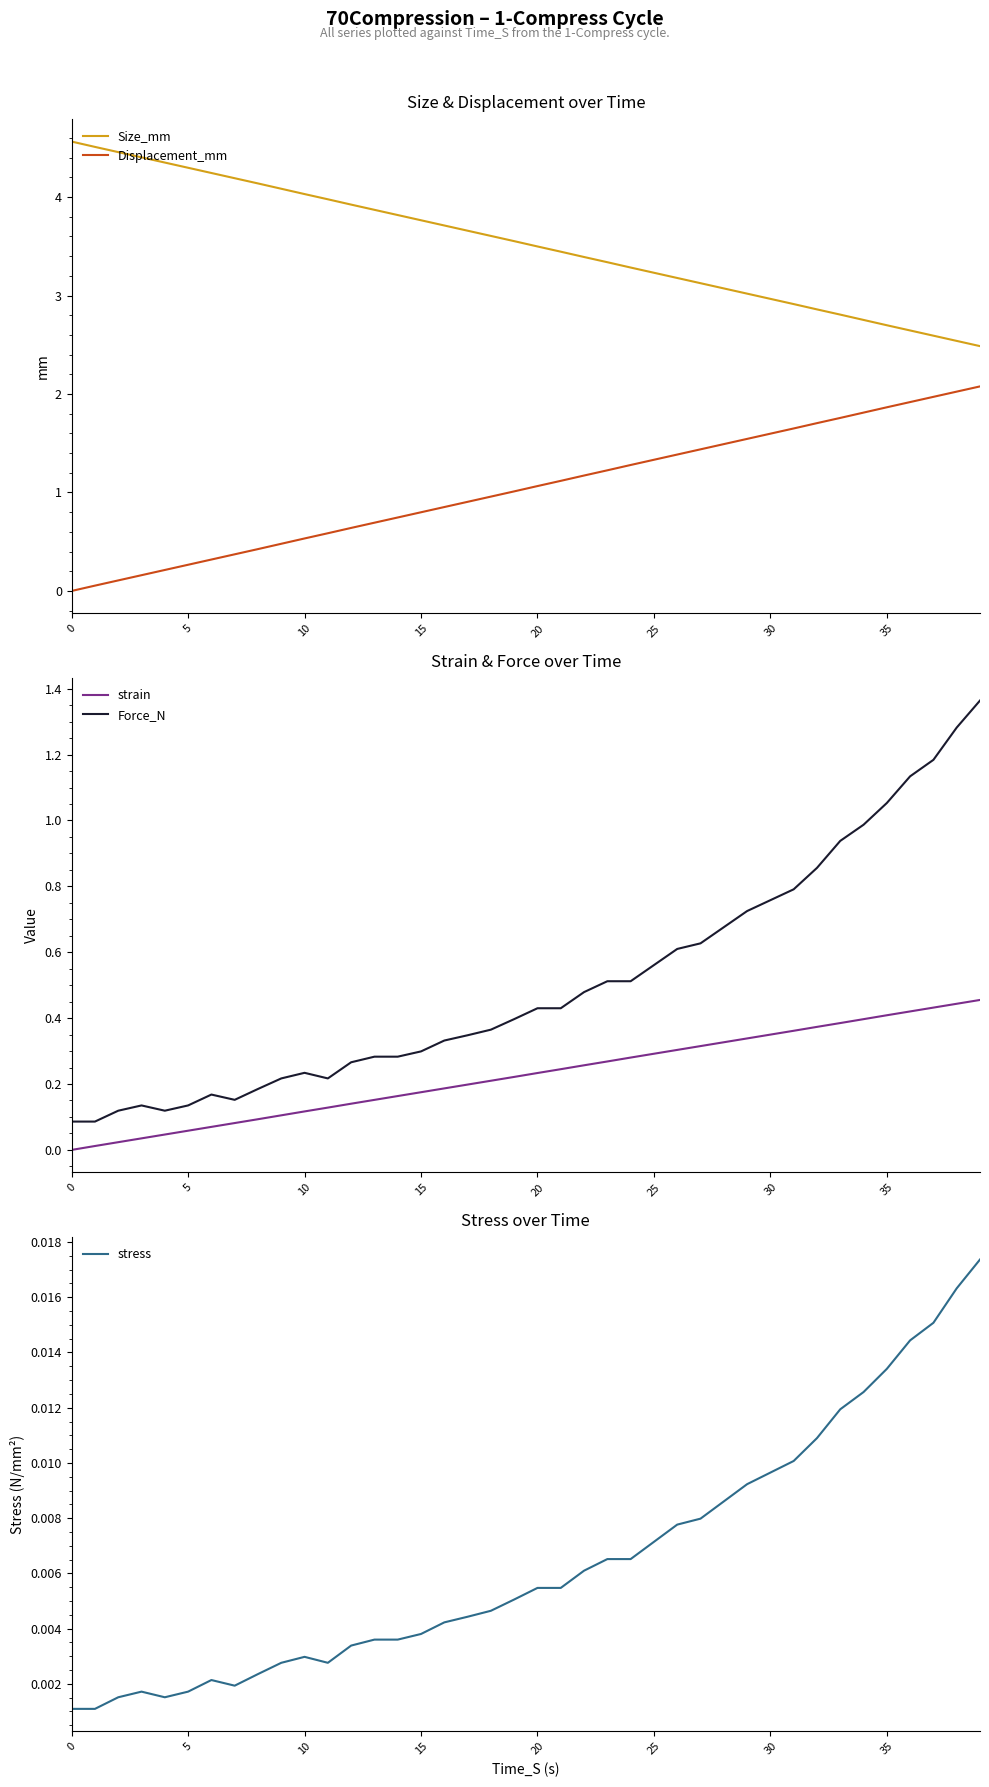

True or false: Size_mm and Displacement_mm intersect in this chart.

False